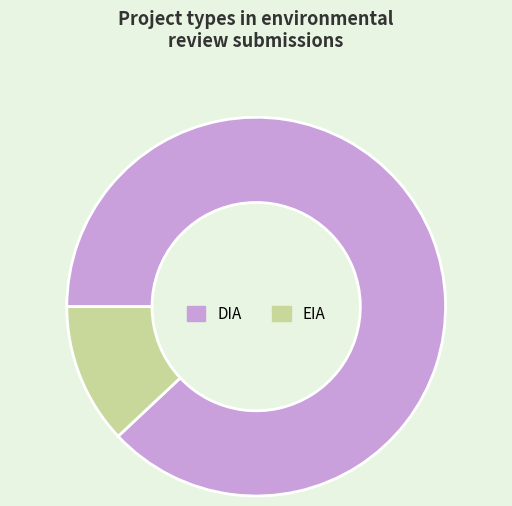

Between EIA and DIA, which is larger?

DIA